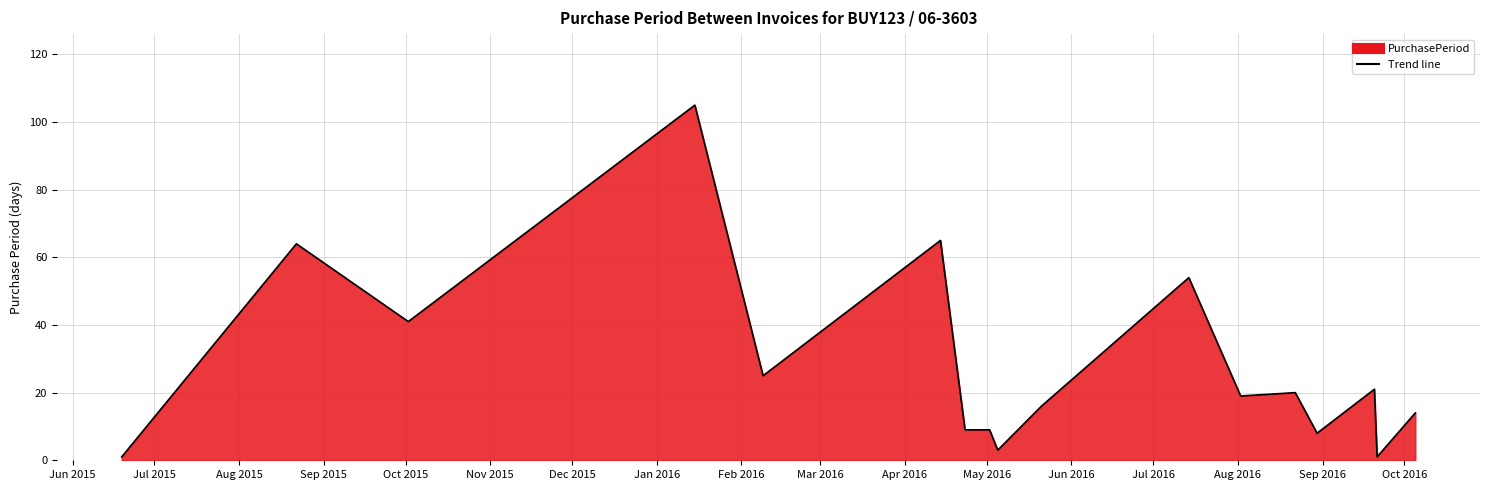

What is the average value?

28